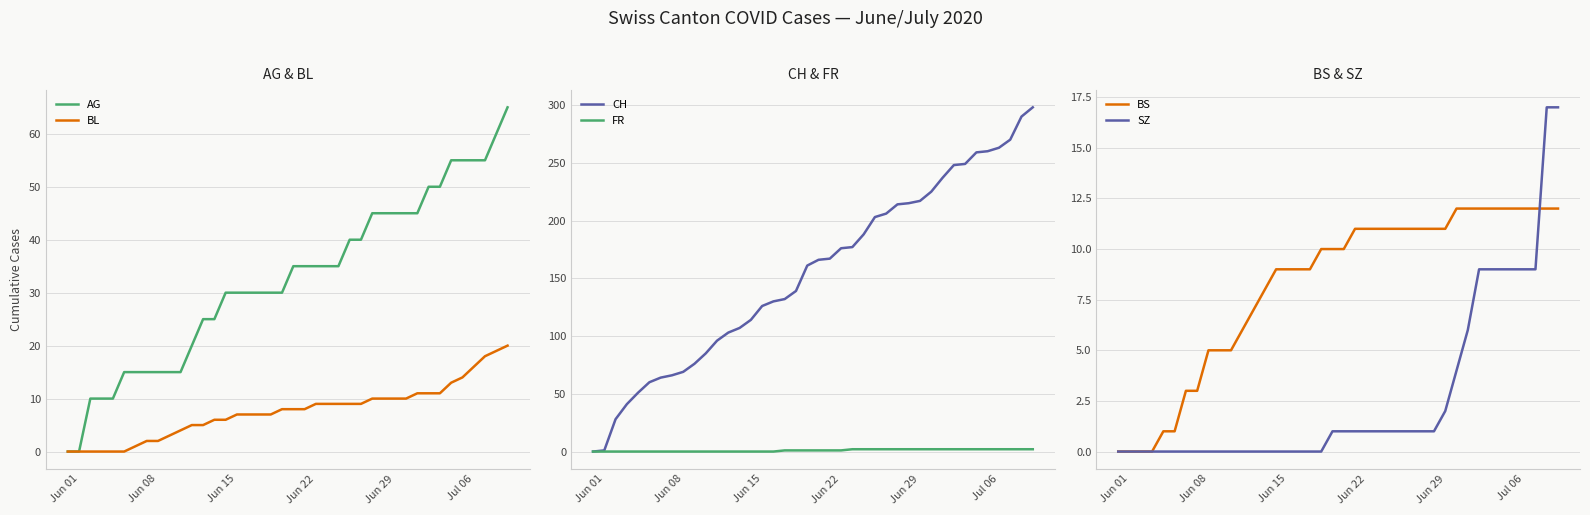

What is the difference between the maximum and minimum values in the FR series?

2